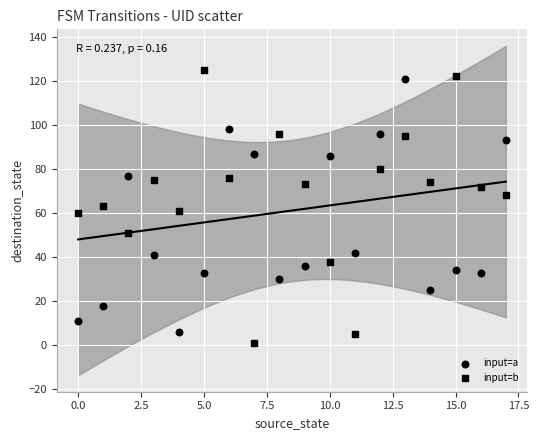

How many points are shown in the scatter plot?

36